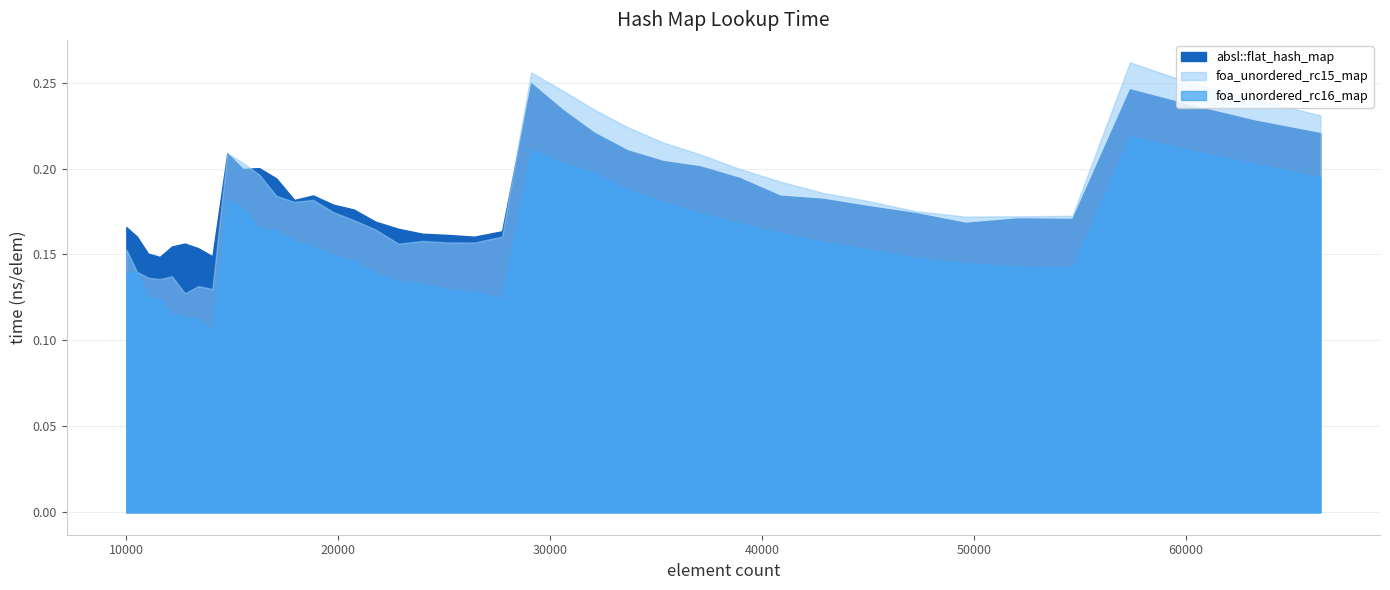

Which series has the largest total across all categories?

absl::flat_hash_map